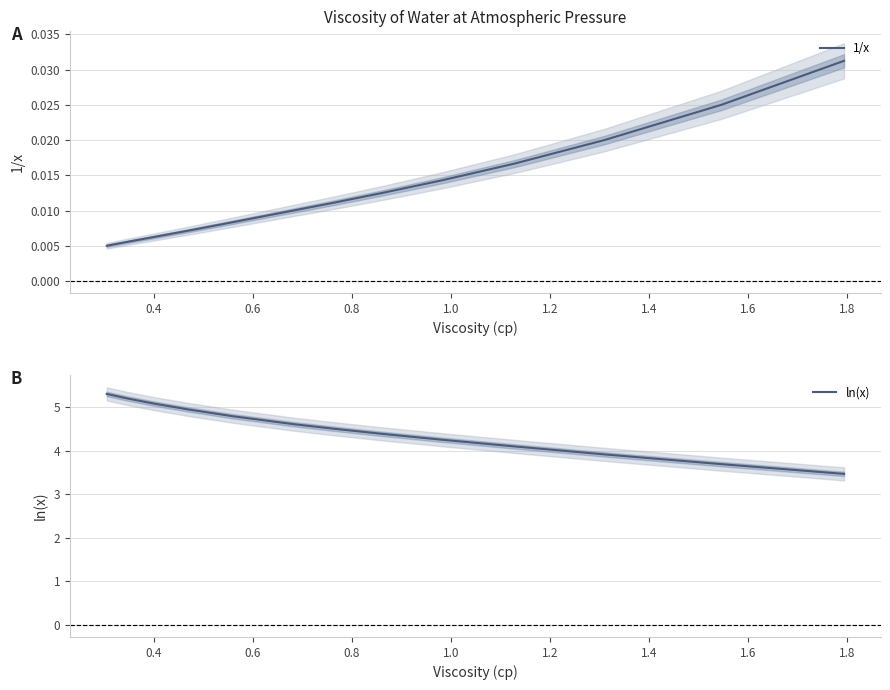

True or false: 1/x and ln(x) cross at least once.

False